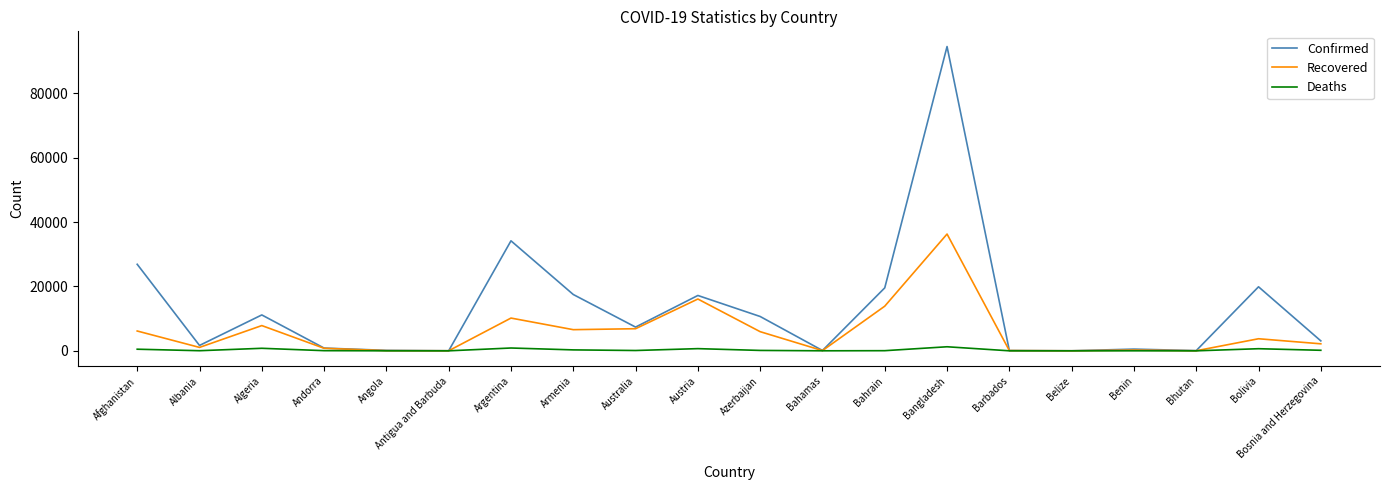

List the series in order of their overall mean, highest first.

Confirmed, Recovered, Deaths